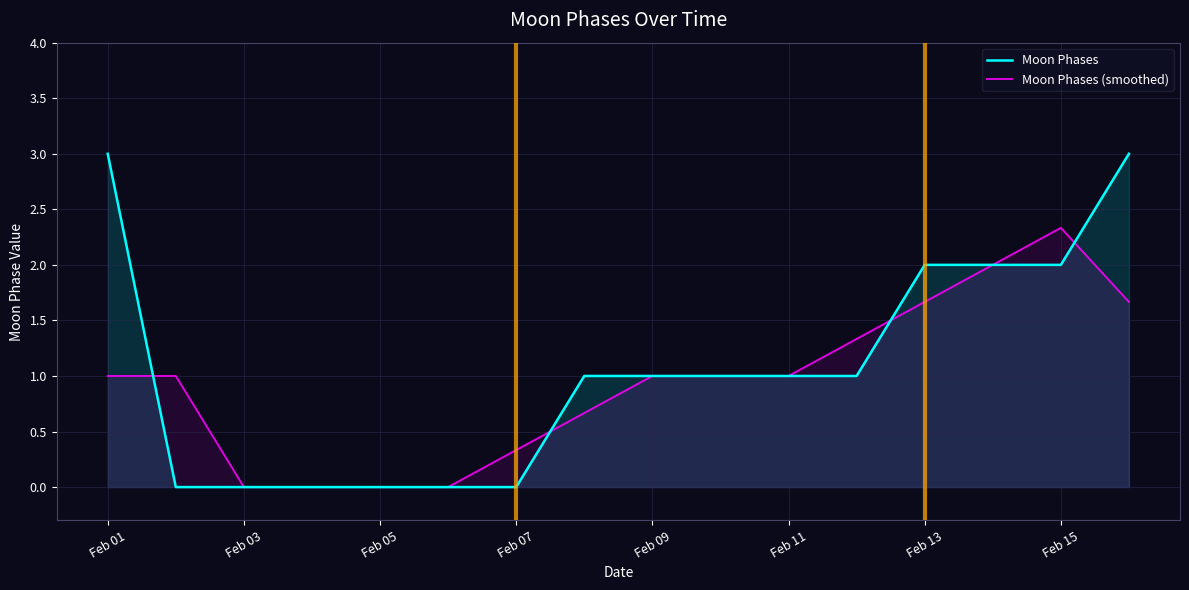

What is the label of the 1st point from the left?

Feb 01